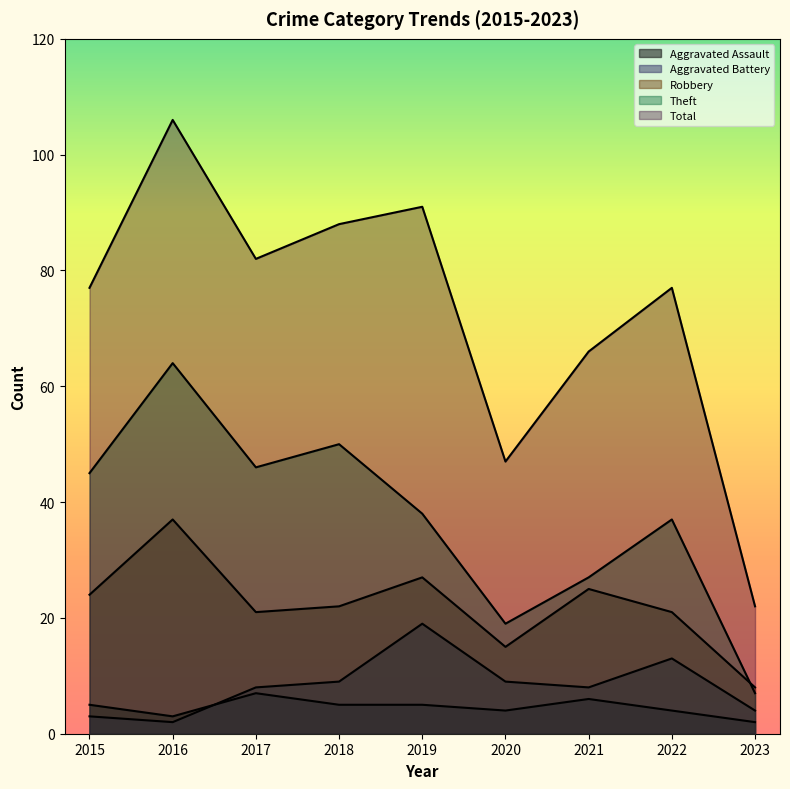

Rank the categories by Robbery value from lowest to highest.

2023, 2020, 2017, 2022, 2018, 2015, 2021, 2019, 2016